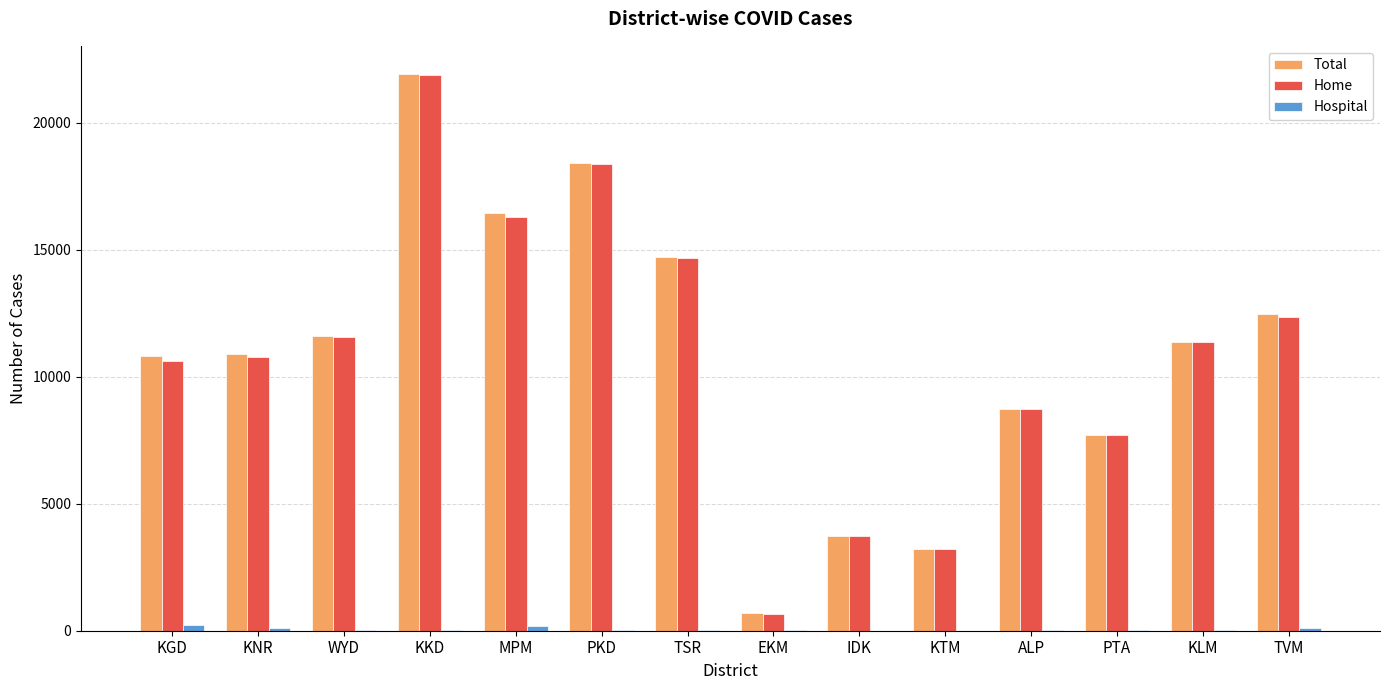

What is the sum of all Home values?

152009